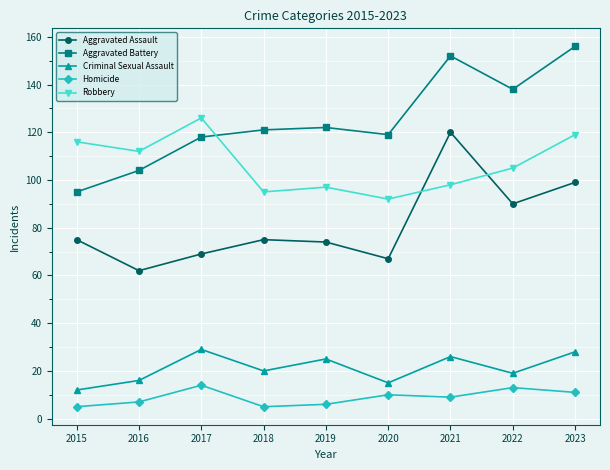

What is the approximate value of Criminal Sexual Assault at 2019?

25